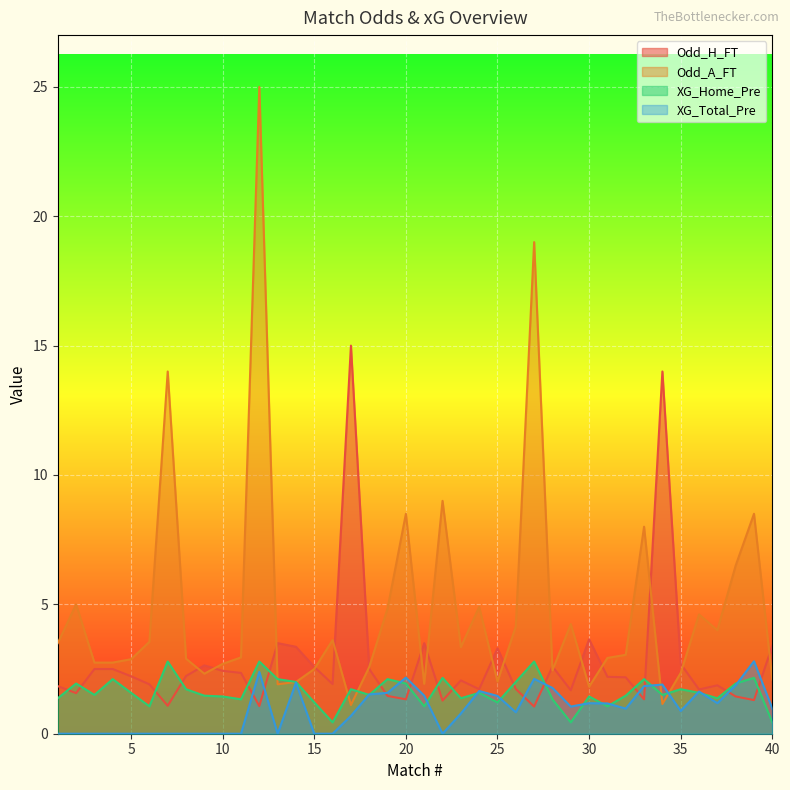

True or false: XG_Home_Pre has a value of 1.0 at 8.

False